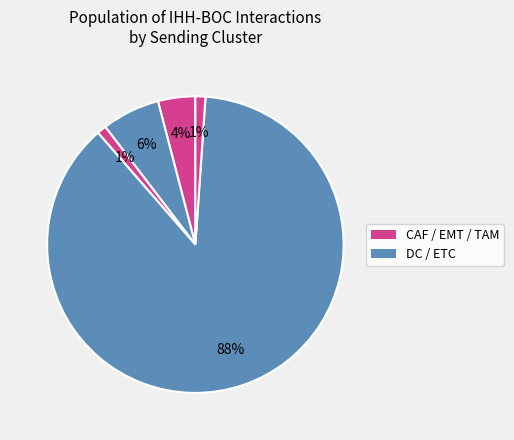

How many slices are in this pie chart?

5